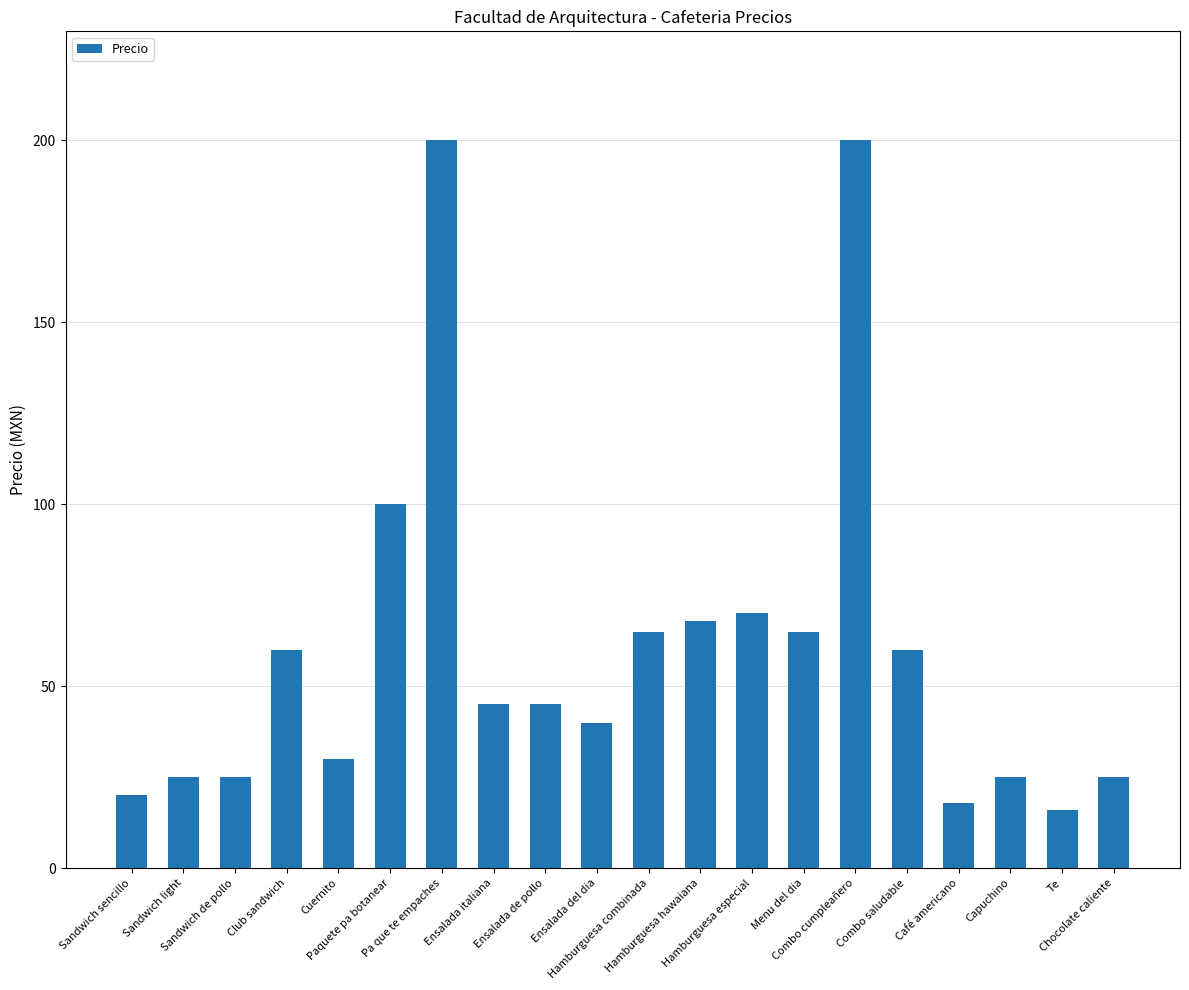

Reading left to right, list all the values displayed in this chart.

Sandwich sencillo=20	Sandwich light=25	Sandwich de pollo=25	Club sandwich=60	Cuernito=30	Paquete pa botanear=100	Pa que te empaches=200	Ensalada italiana=45	Ensalada de pollo=45	Ensalada del dia=40	Hamburguesa combinada=65	Hamburguesa hawaiana=68	Hamburguesa especial=70	Menu del dia=65	Combo cumpleañero=200	Combo saludable=60	Café americano=18	Capuchino=25	Te=16	Chocolate caliente=25